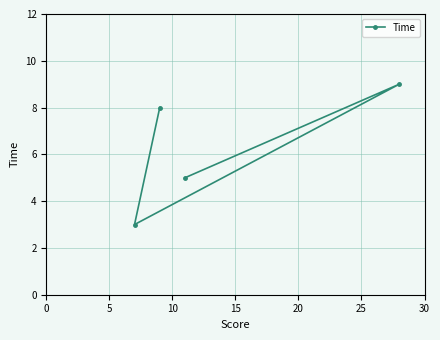

How many data points are less than 8?

2